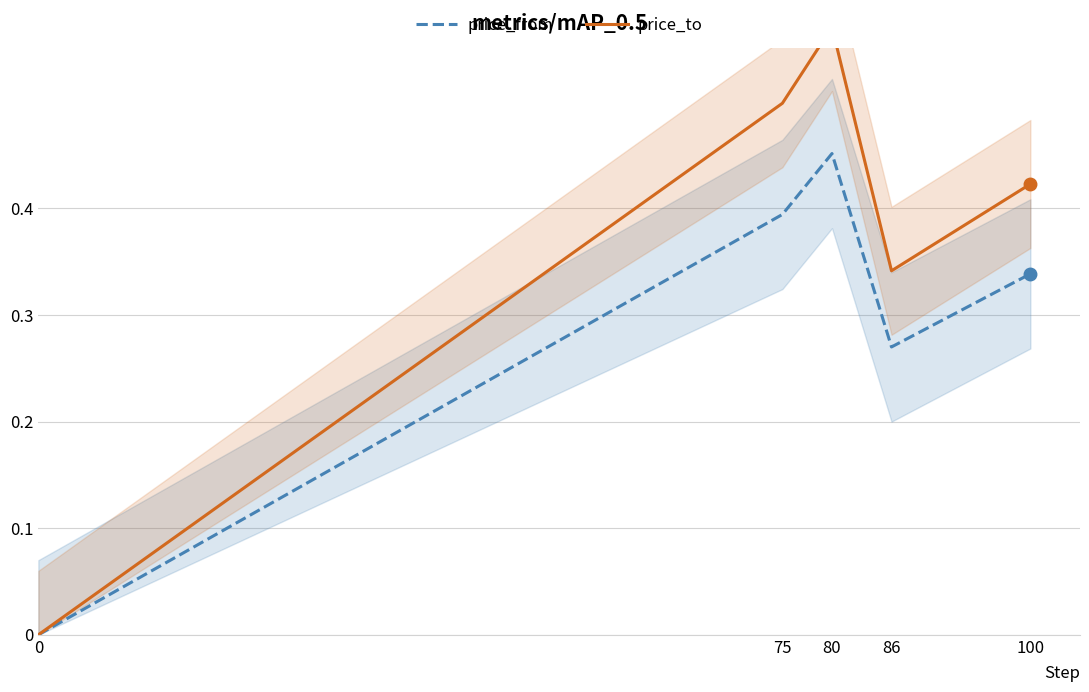

Is the value of price_to at 0 greater than the value of price_from at 0?

No